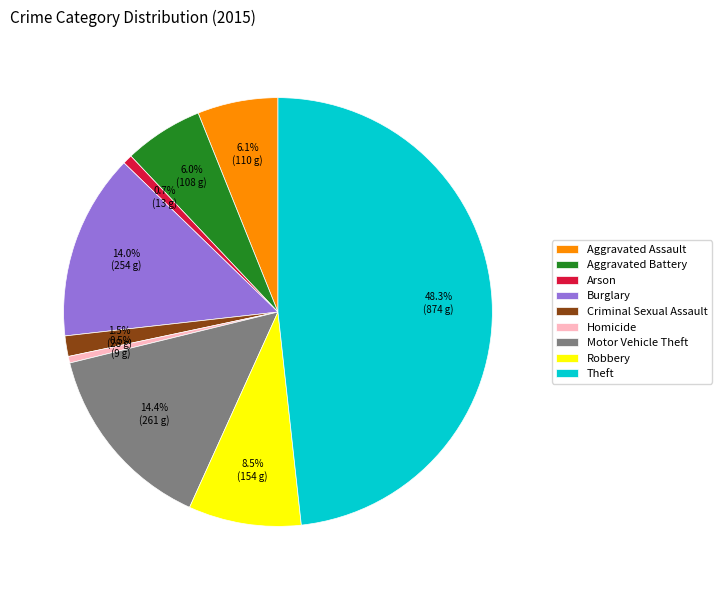

What is the total percentage of Burglary and Motor Vehicle Theft?

28.4%